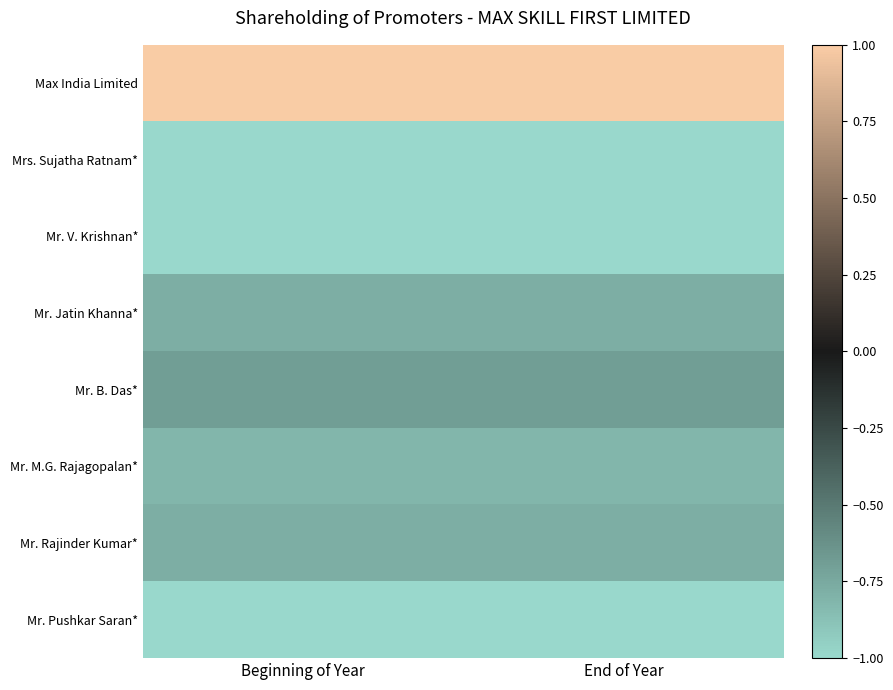

Reading left to right, extract all data points from this chart.

Max India Limited: Beginning of Year=1.0	End of Year=1.0
Mrs. Sujatha Ratnam*: Beginning of Year=-1.0	End of Year=-1.0
Mr. V. Krishnan*: Beginning of Year=-1.0	End of Year=-1.0
Mr. Jatin Khanna*: Beginning of Year=-0.8	End of Year=-0.8
Mr. B. Das*: Beginning of Year=-0.7	End of Year=-0.7
Mr. M.G. Rajagopalan*: Beginning of Year=-0.8	End of Year=-0.8
Mr. Rajinder Kumar*: Beginning of Year=-0.8	End of Year=-0.8
Mr. Pushkar Saran*: Beginning of Year=-1.0	End of Year=-1.0